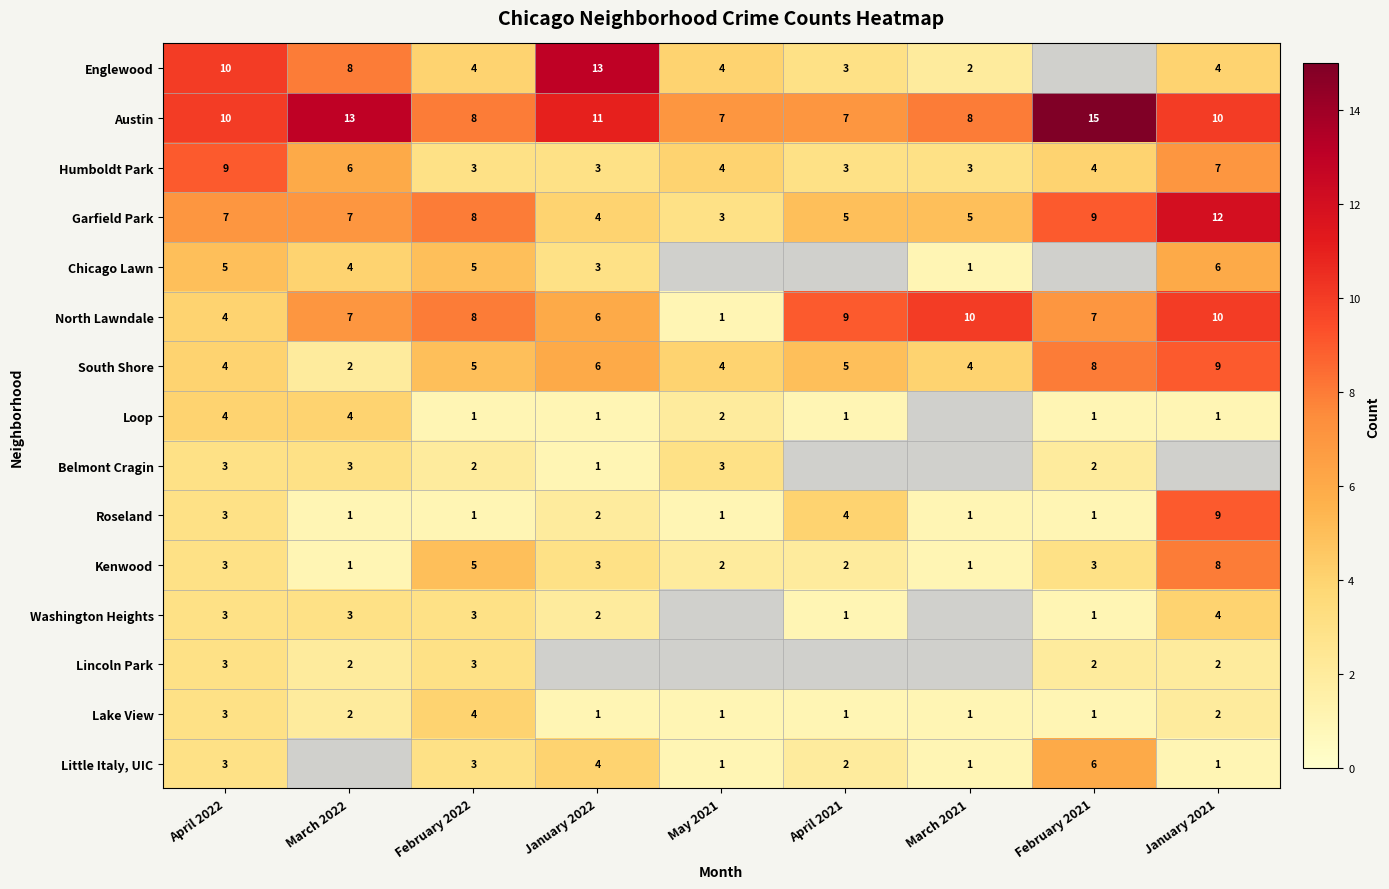

At which label is North Lawndale closest to 5?

April 2022